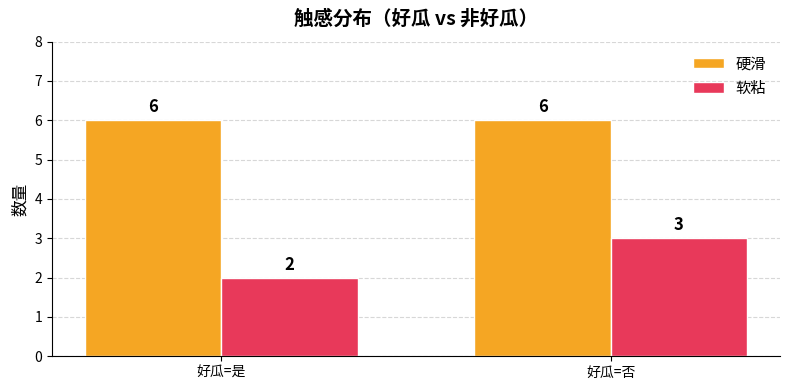

The 软粘 series shows 1 at 好瓜=是. True or false?

False